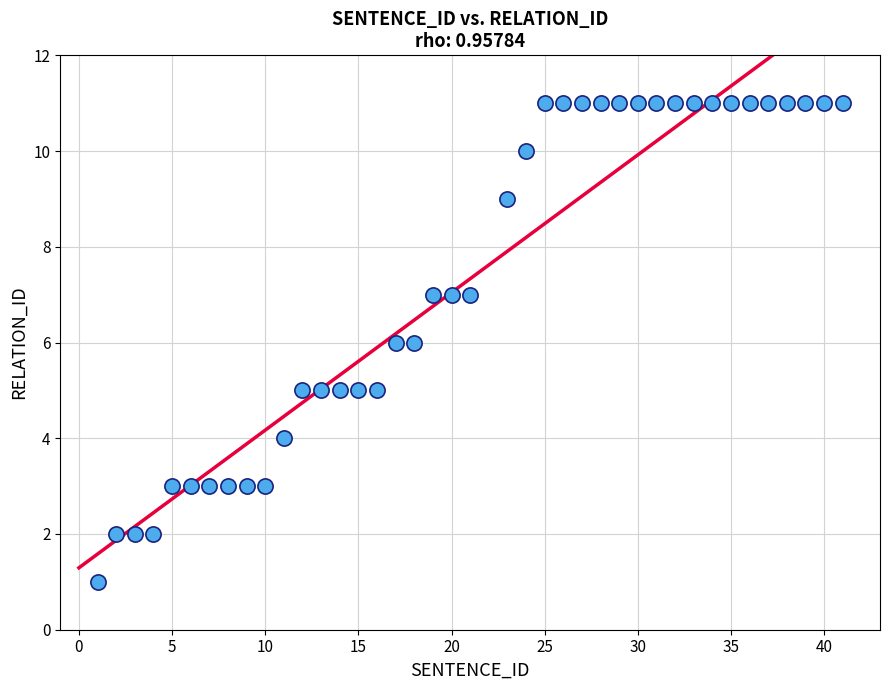

What is the range of X values (max minus min)?

40